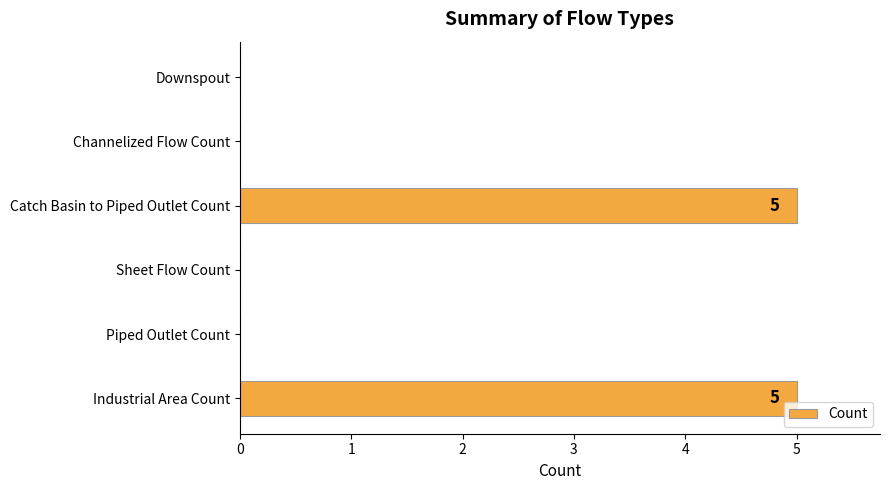

What is the sum of all values?

10